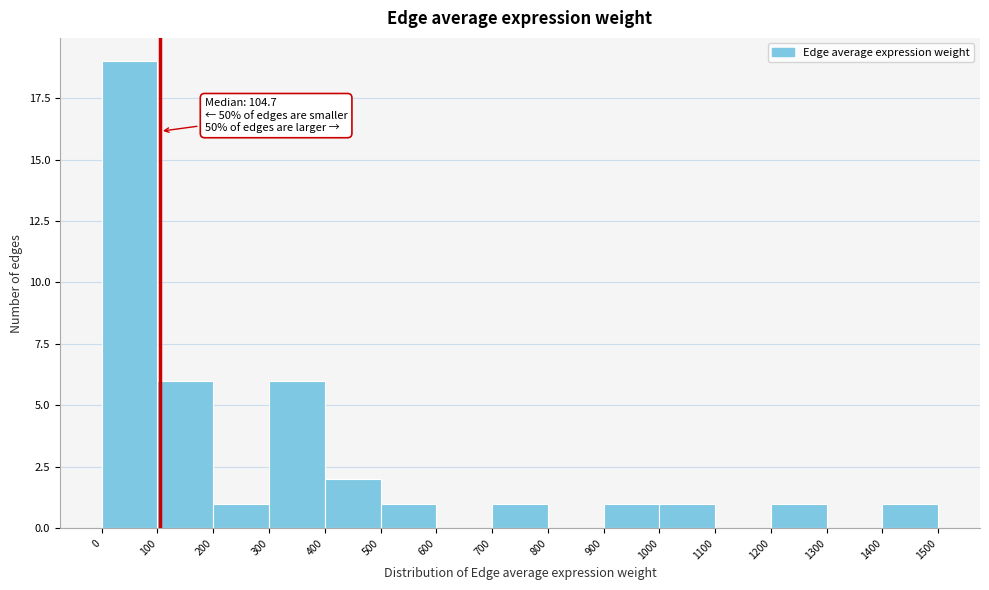

Which range on the x-axis has the tallest bar?

0 to 100